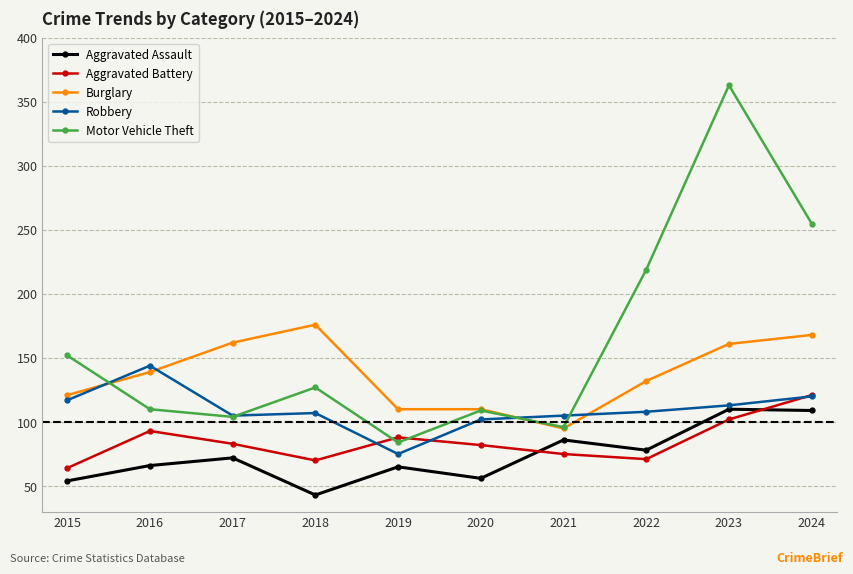

Which series changed the most between 2016 and 2021?

Burglary